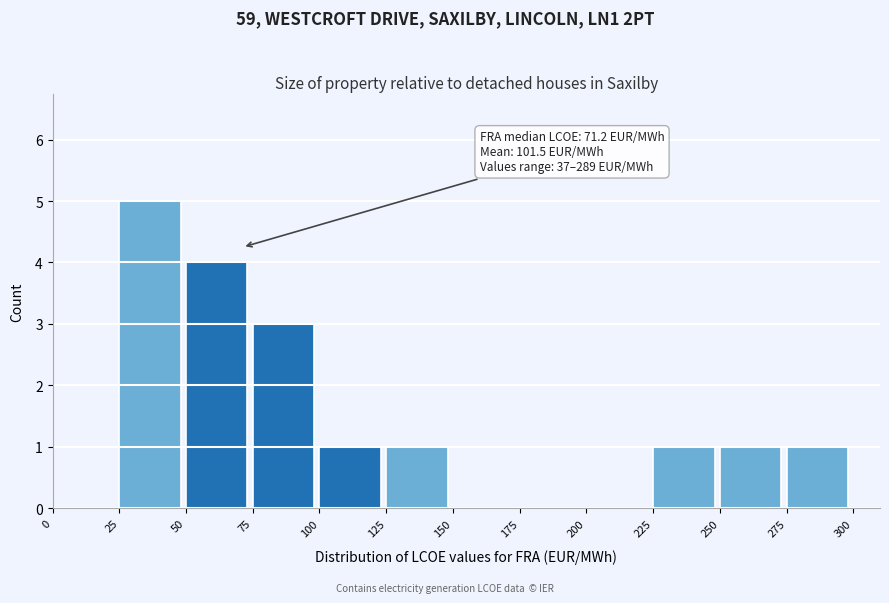

Over which range of the x-axis is the bar tallest?

25 to 50